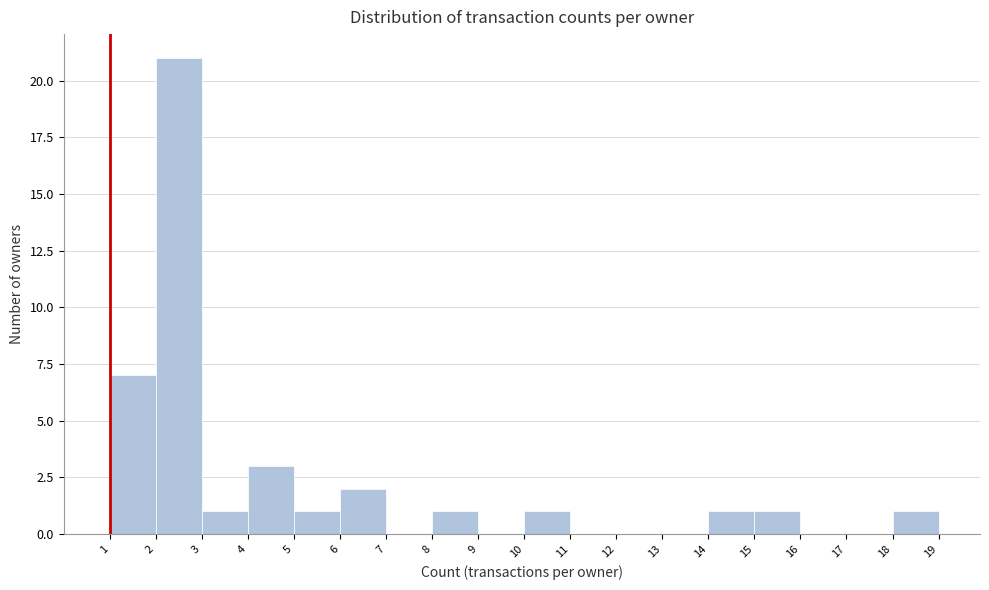

Which range on the x-axis has the tallest bar?

2 to 3